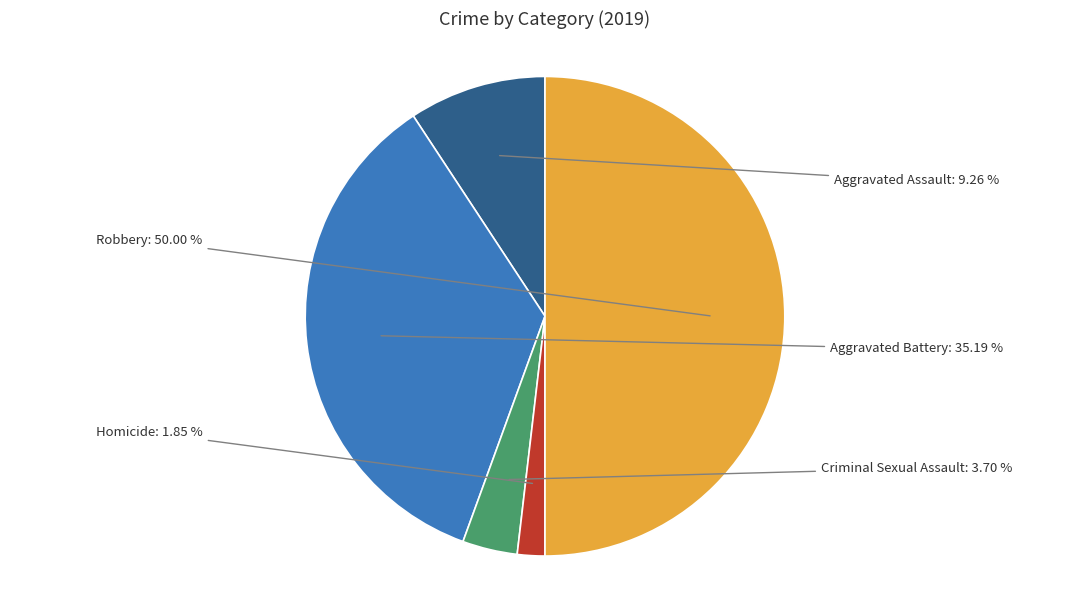

Is it true that Criminal Sexual Assault is 4% of the pie?

True